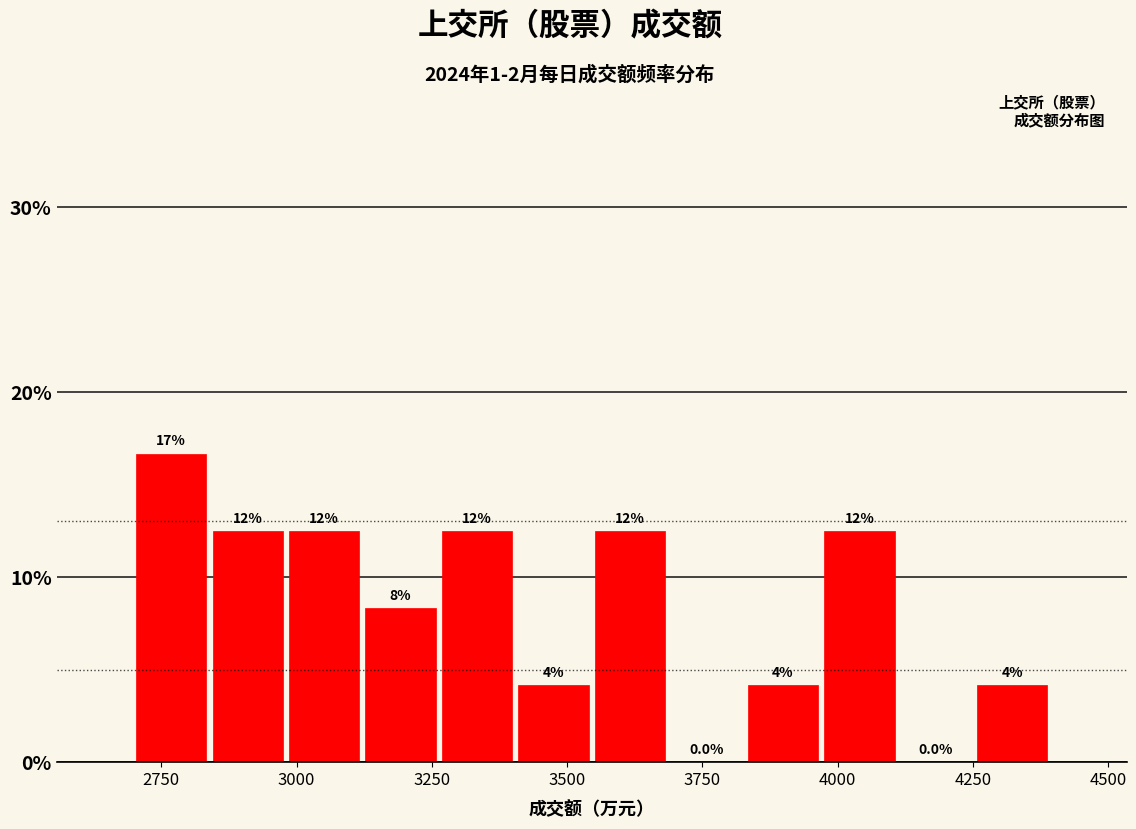

Read against the x-axis, roughly where is the centre of the tallest bar?

2750